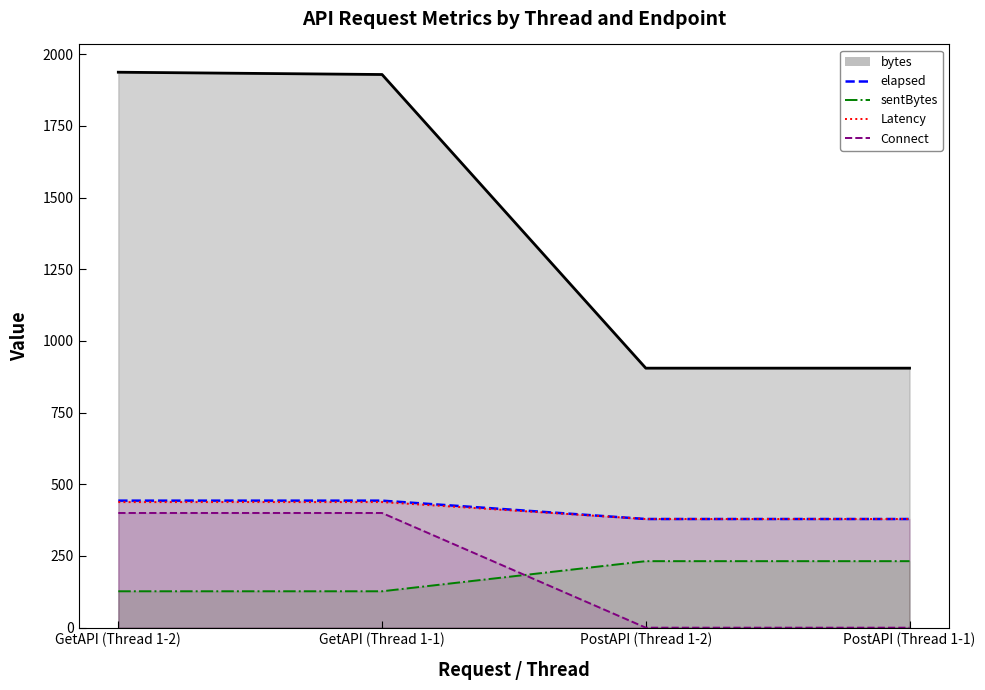

How many values in Connect are above zero?

2